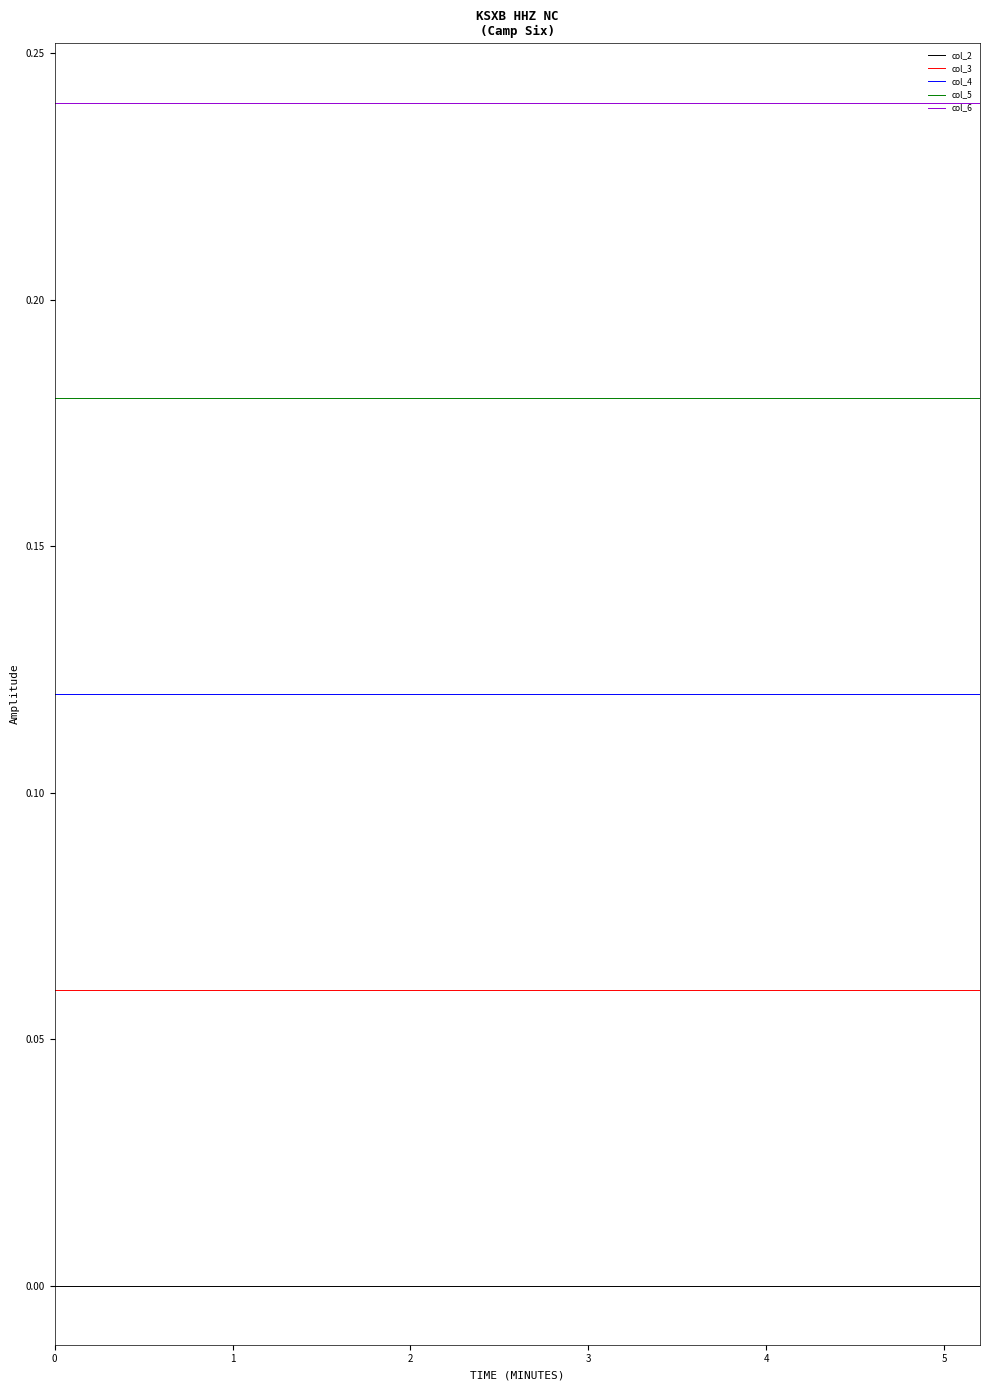

At how many categories does at least one series exceed 0?

18